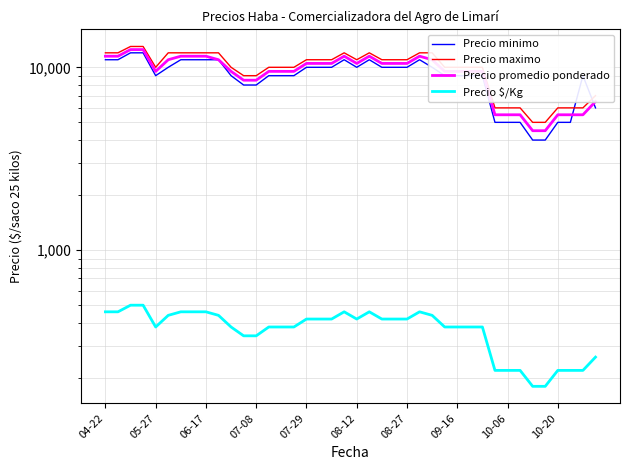

Does the chart have visible grid lines?

Yes